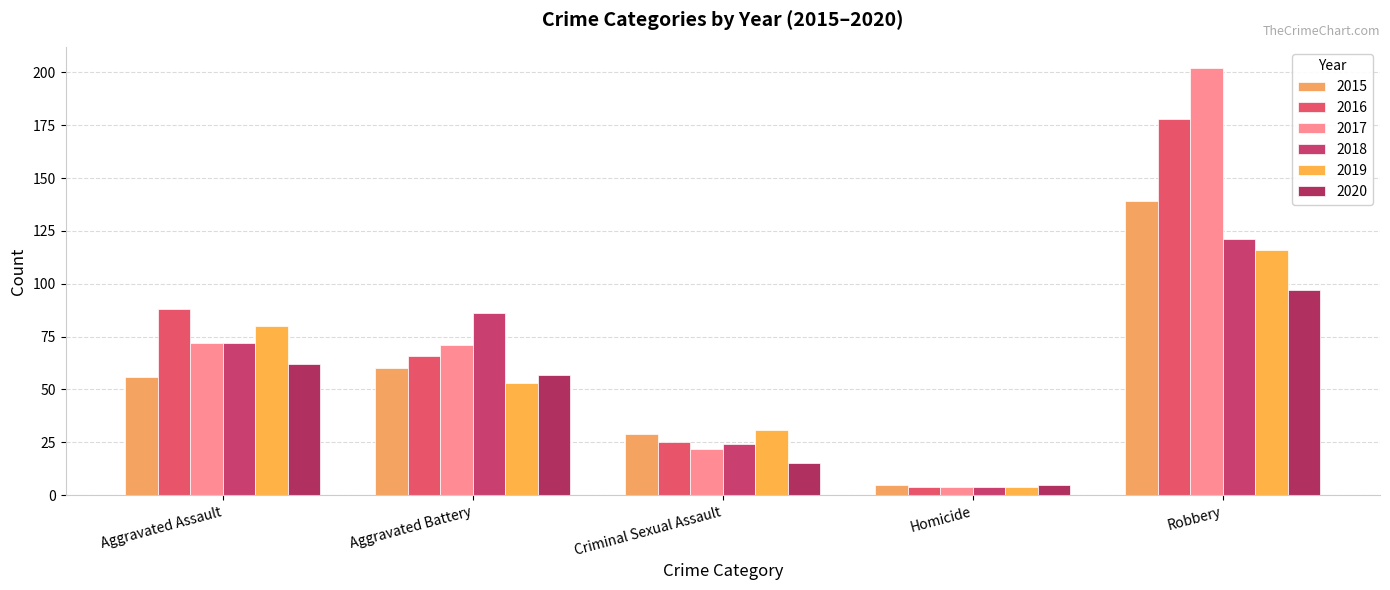

At how many categories does at least one series exceed 85?

3